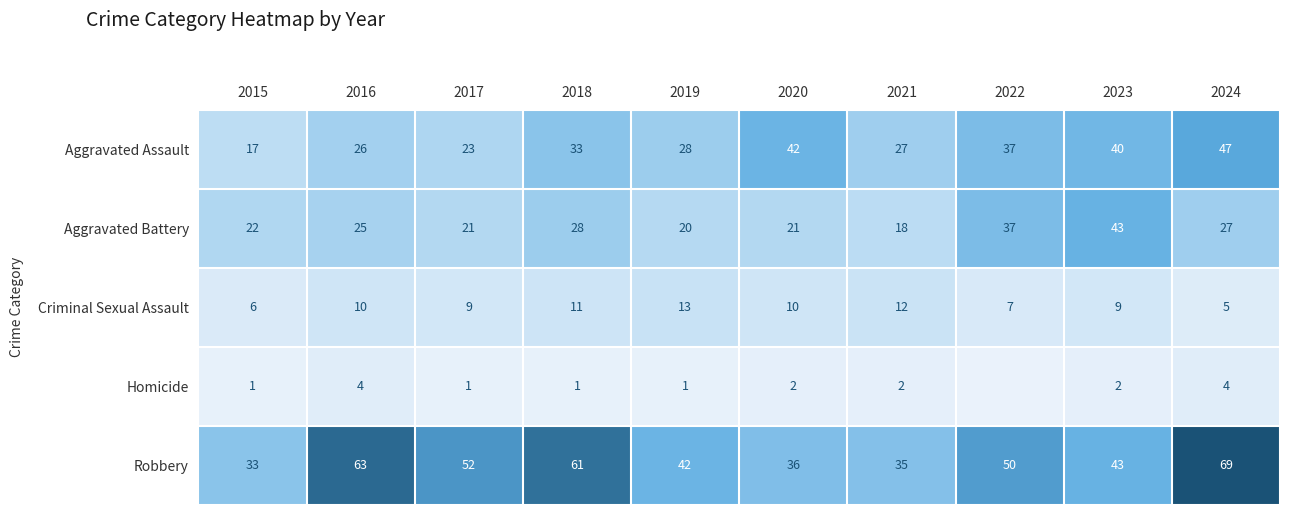

Which series changed the most between 2017 and 2024?

Aggravated Assault